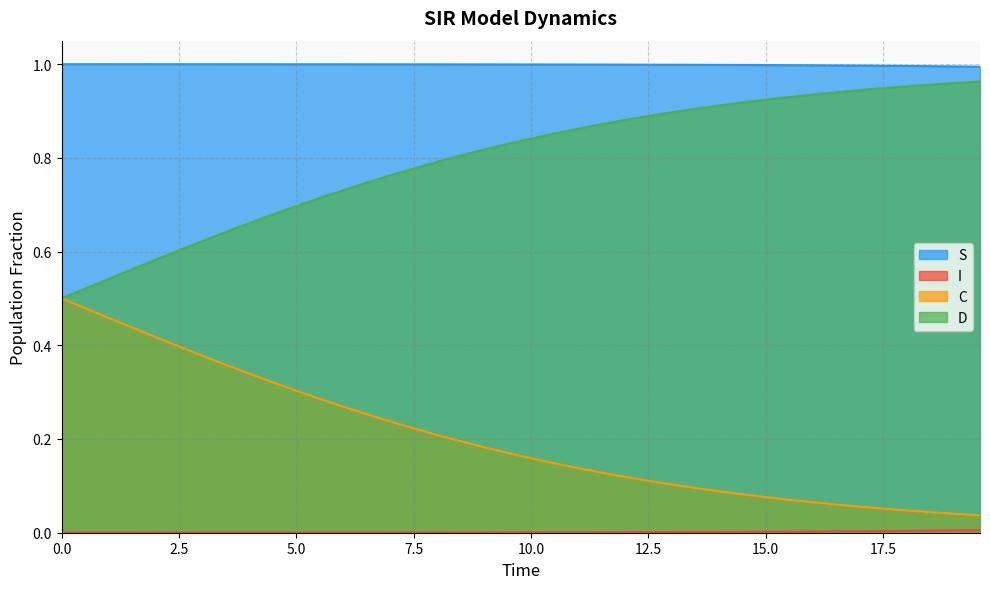

True or false: C and S intersect in this chart.

False